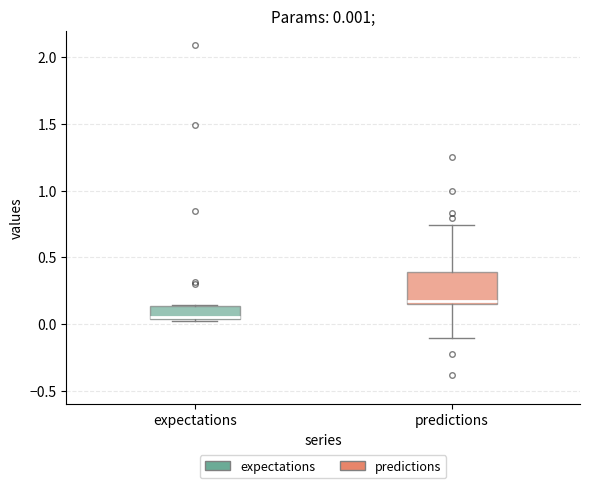

Comparing the boxes themselves (not the whiskers), which one is the tallest?

predictions